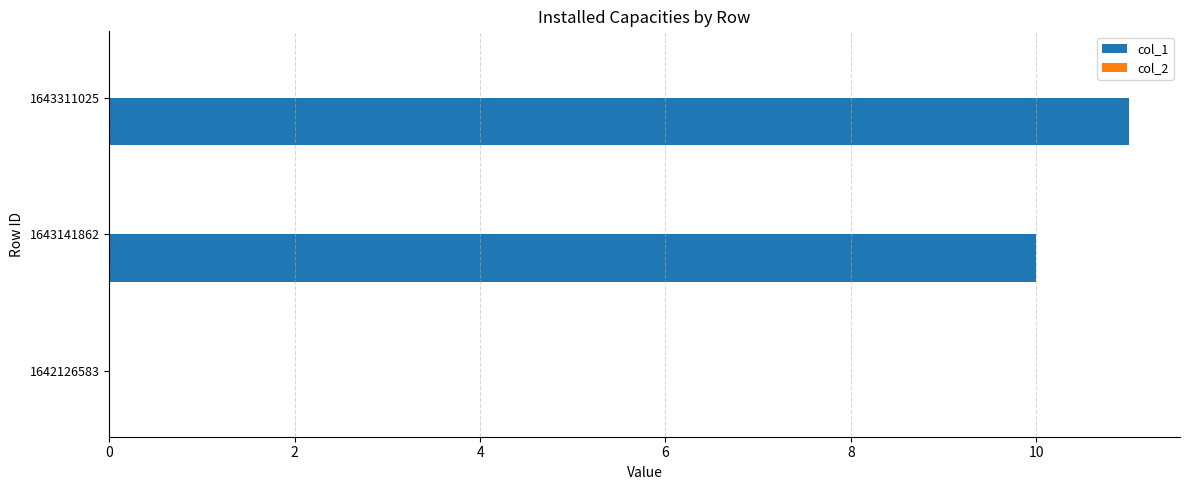

What is the sum of all values?

21